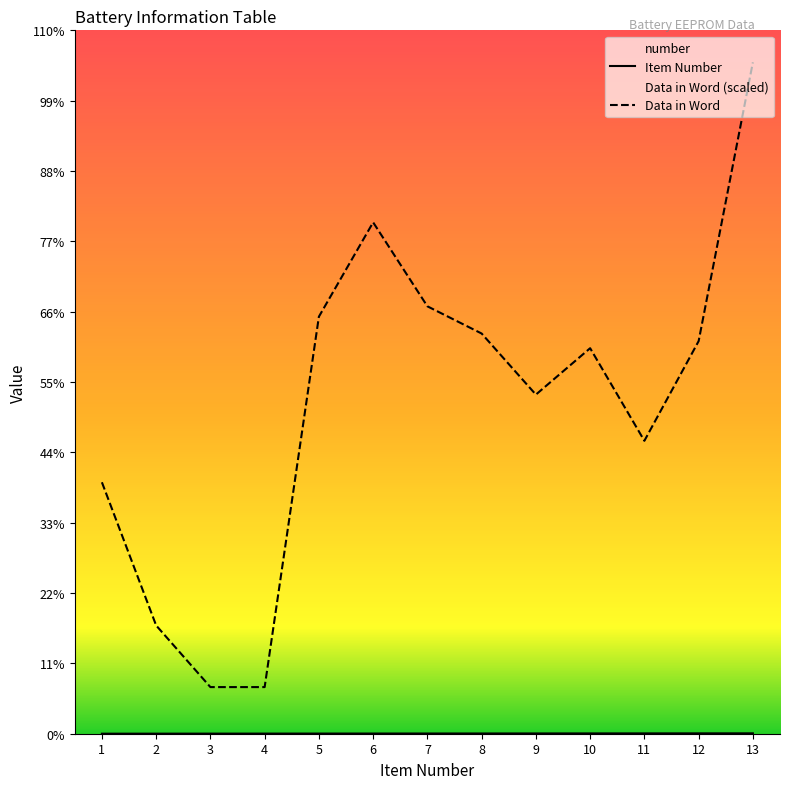

Where is the first local maximum for Data in Word?

6